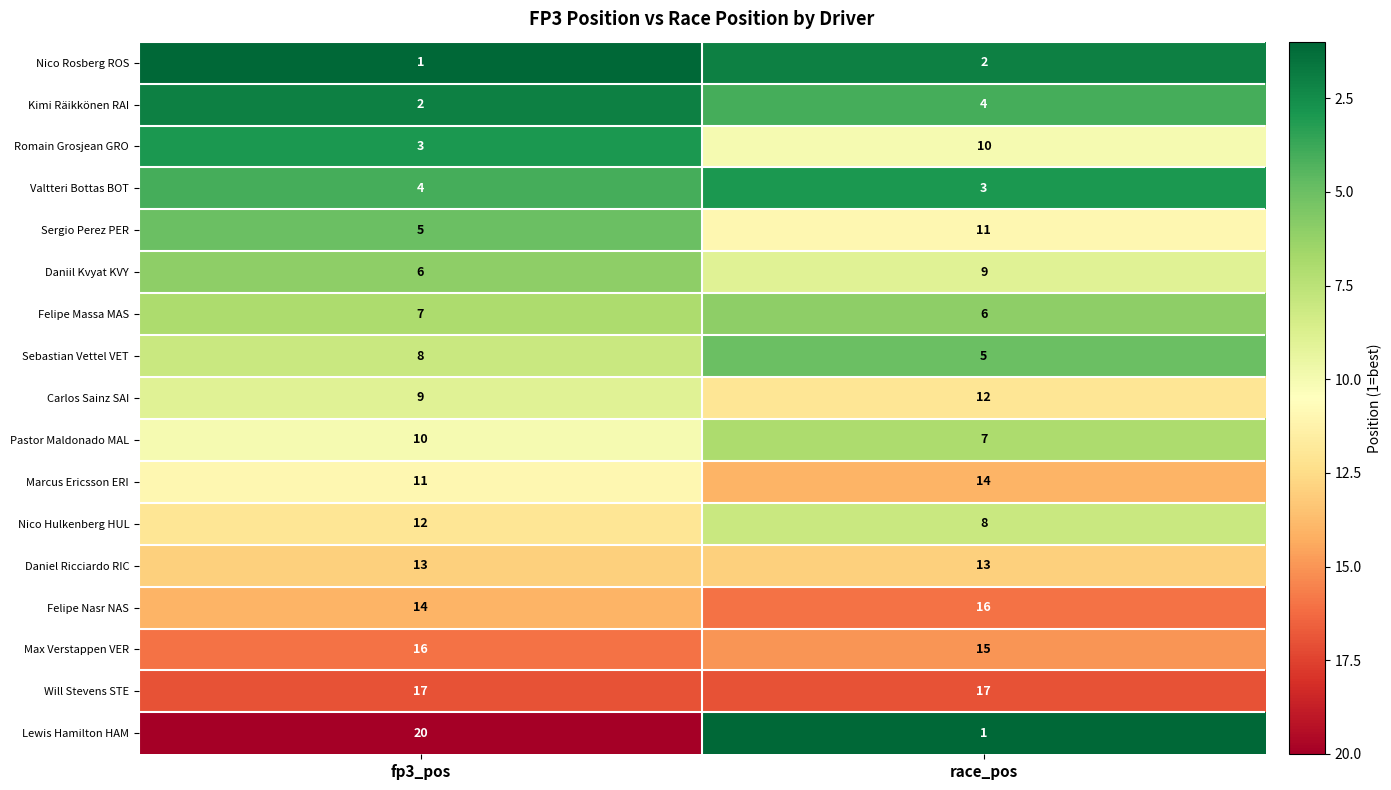

Between fp3_pos and race_pos, which series saw the biggest shift?

Lewis Hamilton HAM